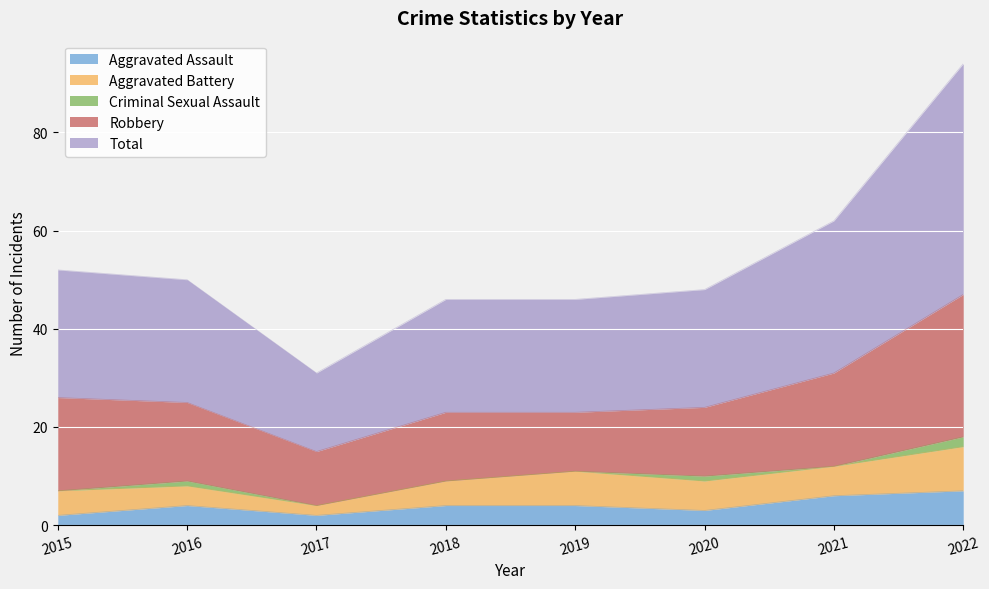

The Robbery series shows 13 at 2021. True or false?

False